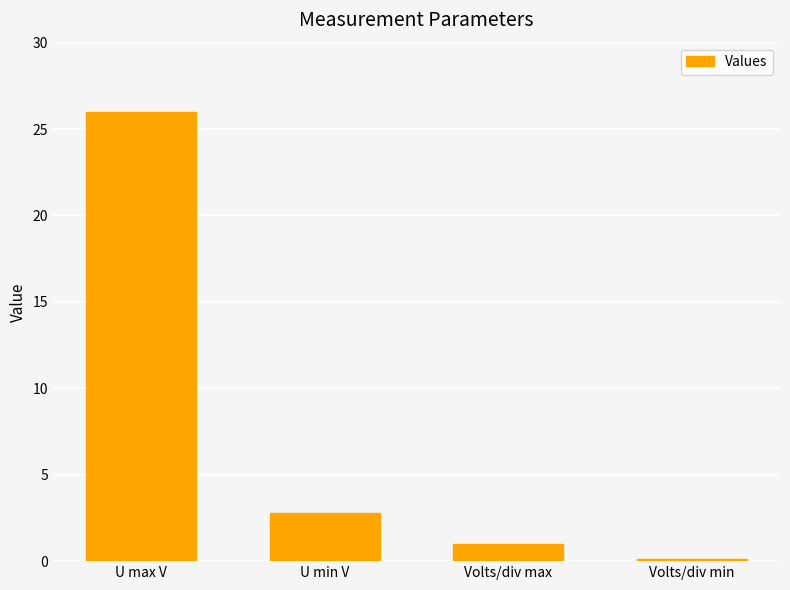

What is the sum of all values?

29.9